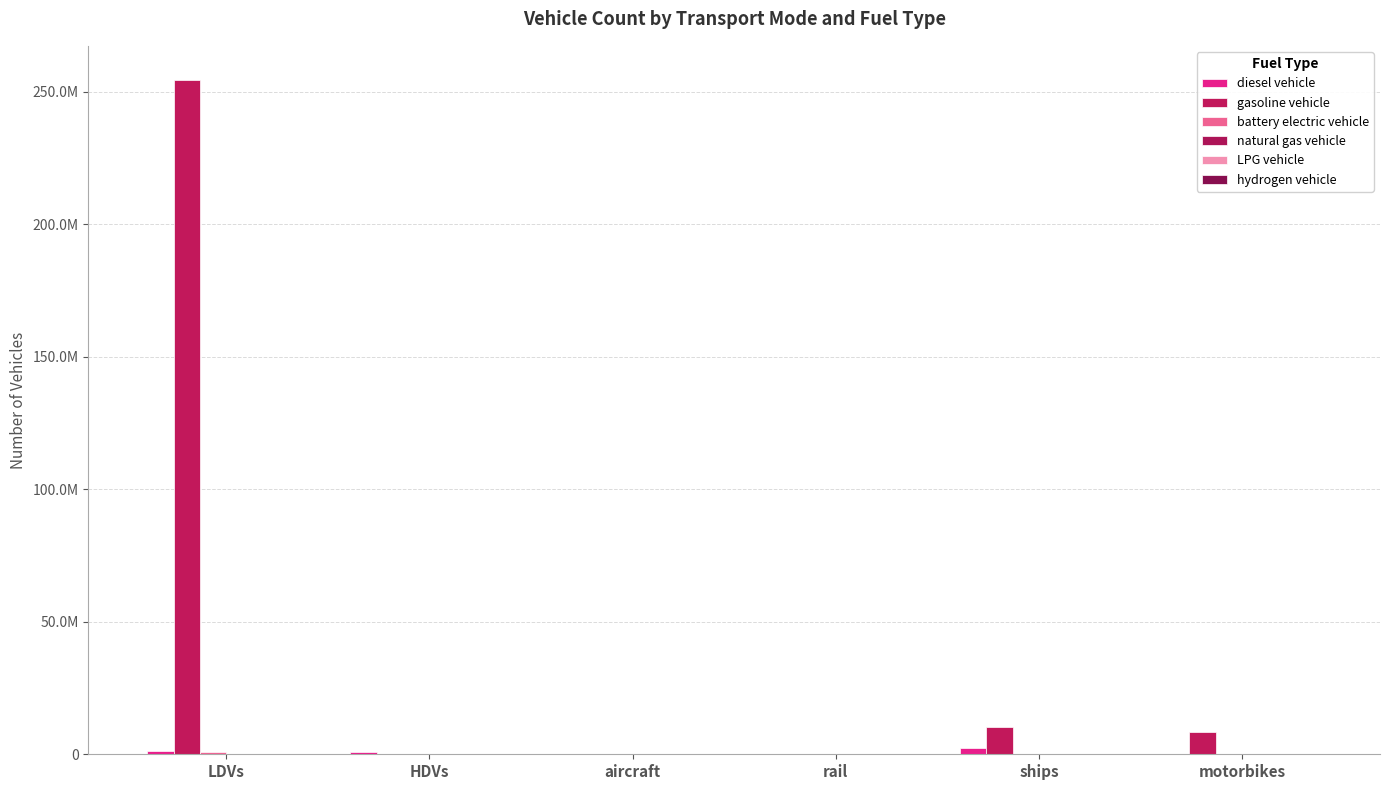

What is the difference between the highest and lowest values at motorbikes?

8596314.0